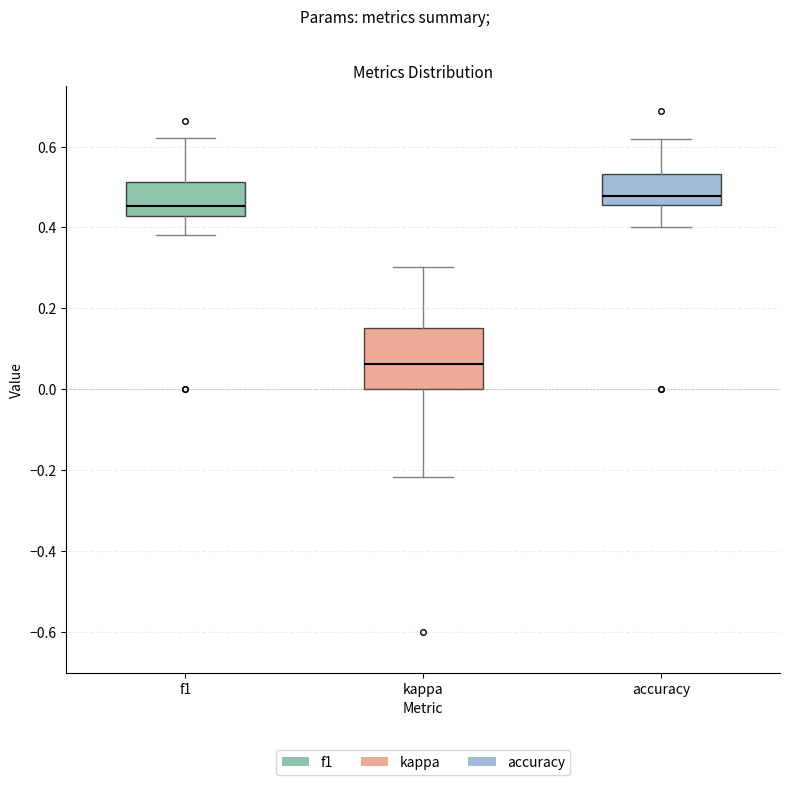

Which box's median line is the highest?

accuracy